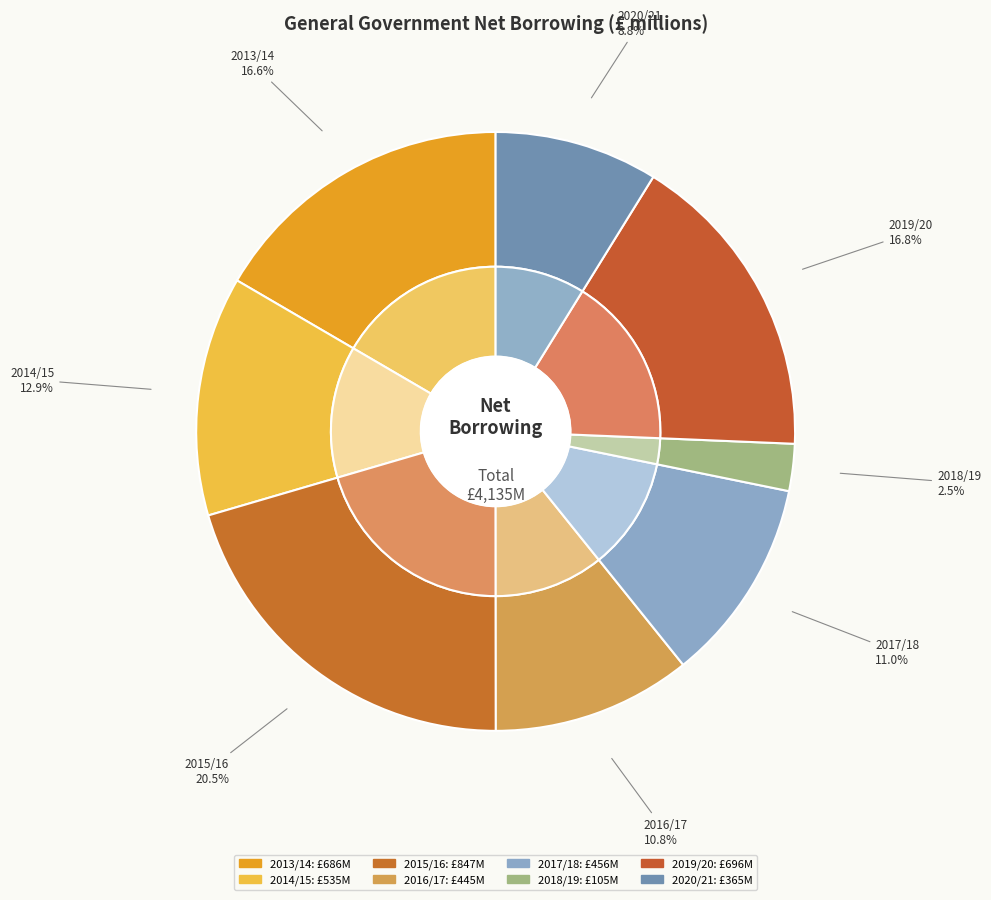

To the nearest percent, what percentage of the pie is Apr 2017 to Mar 2018?

11%